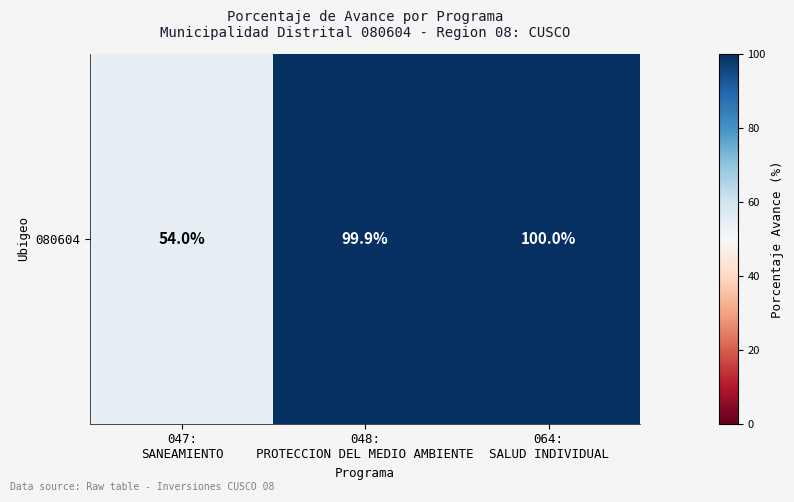

What is the greatest value displayed?

100.0